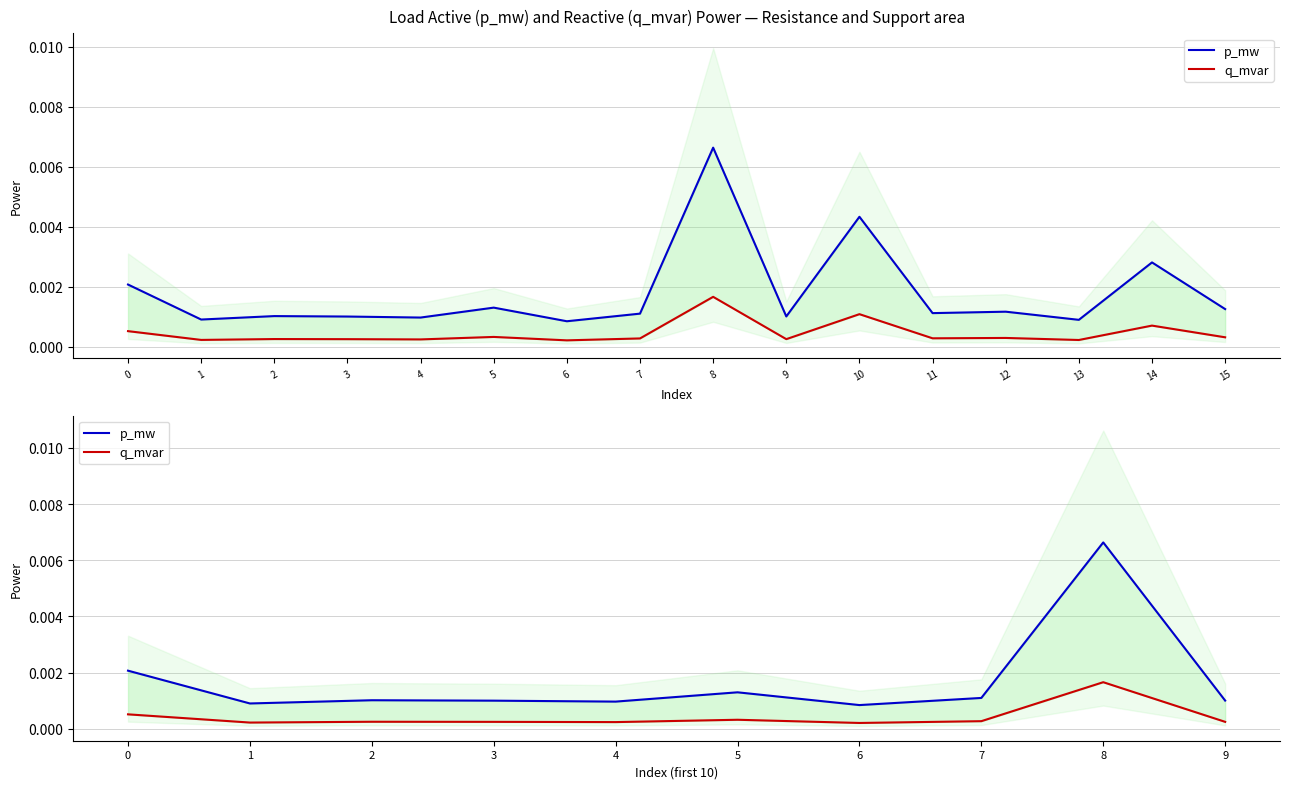

The q_mvar series shows 0.0 at 5. True or false?

True